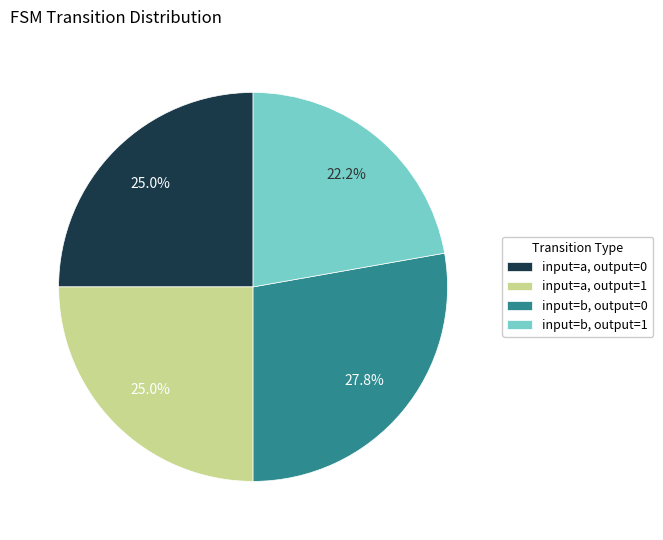

What percentage is NOT represented by input=b, output=1?

77.8%